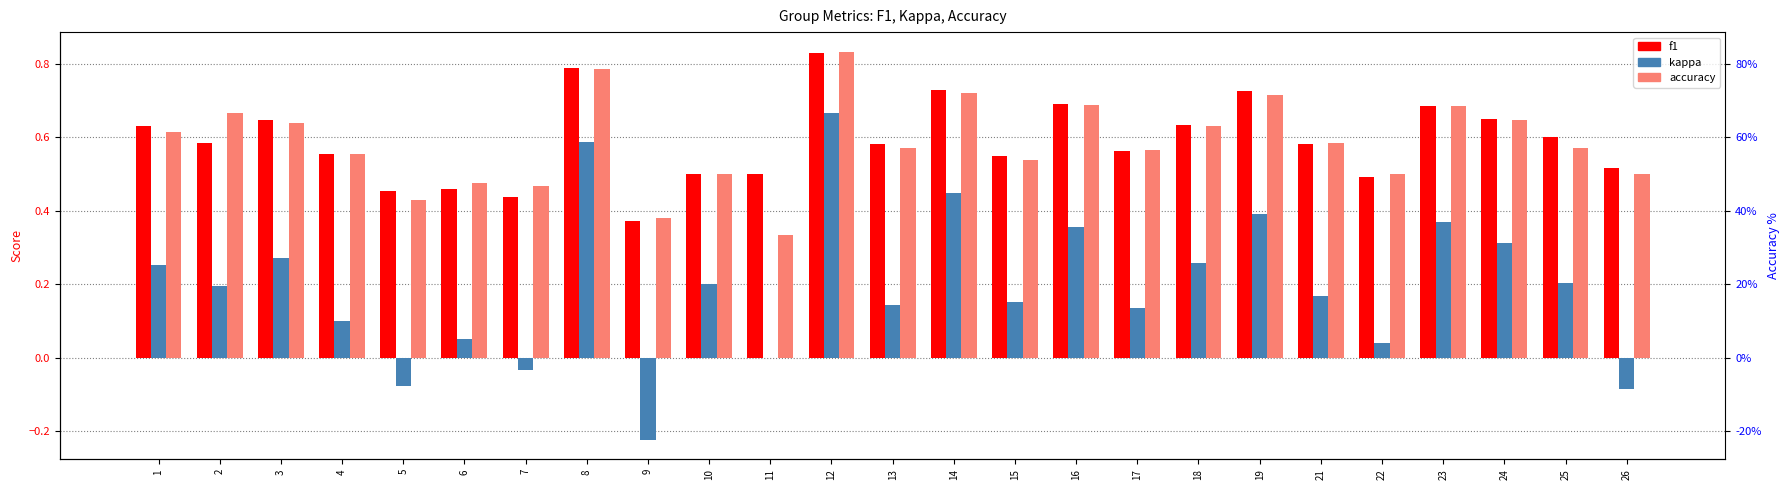

What is the sum of all accuracy values?

14.6